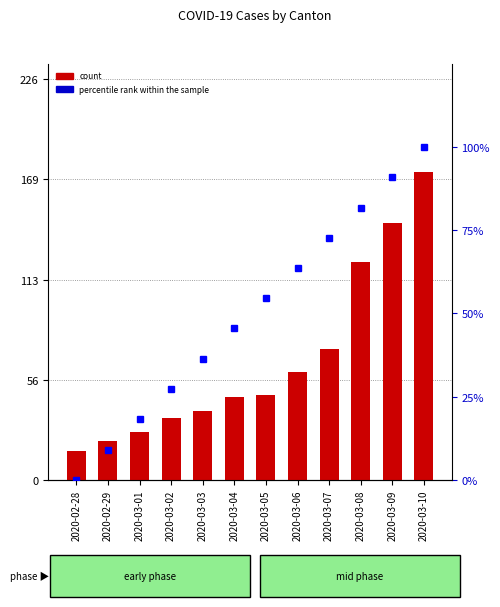

The value of count at 2020-03-03 is 39.0. True or false?

True